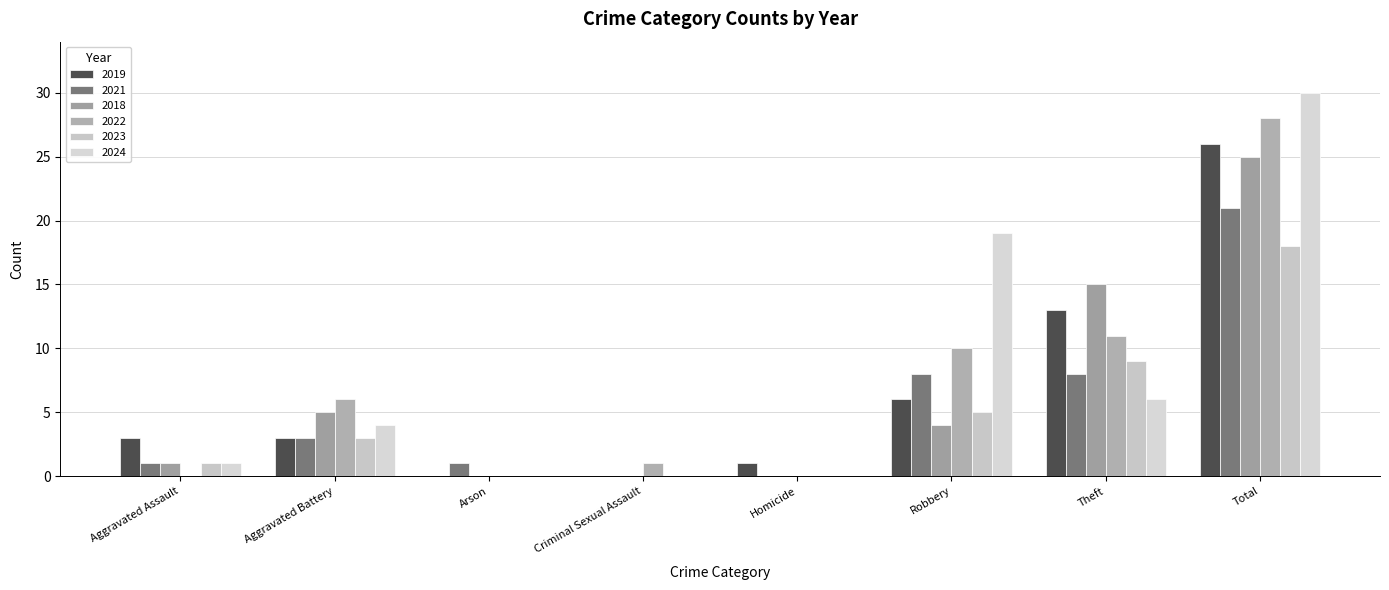

Which series has the largest total across all categories?

2024